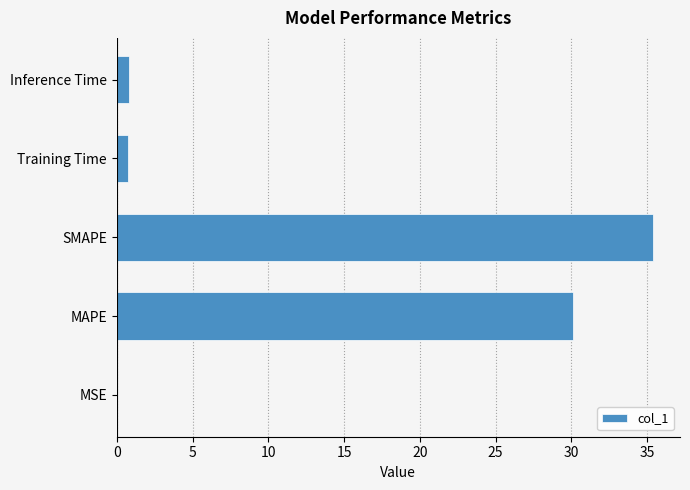

Is it true that the value at Inference Time is 0.8?

True